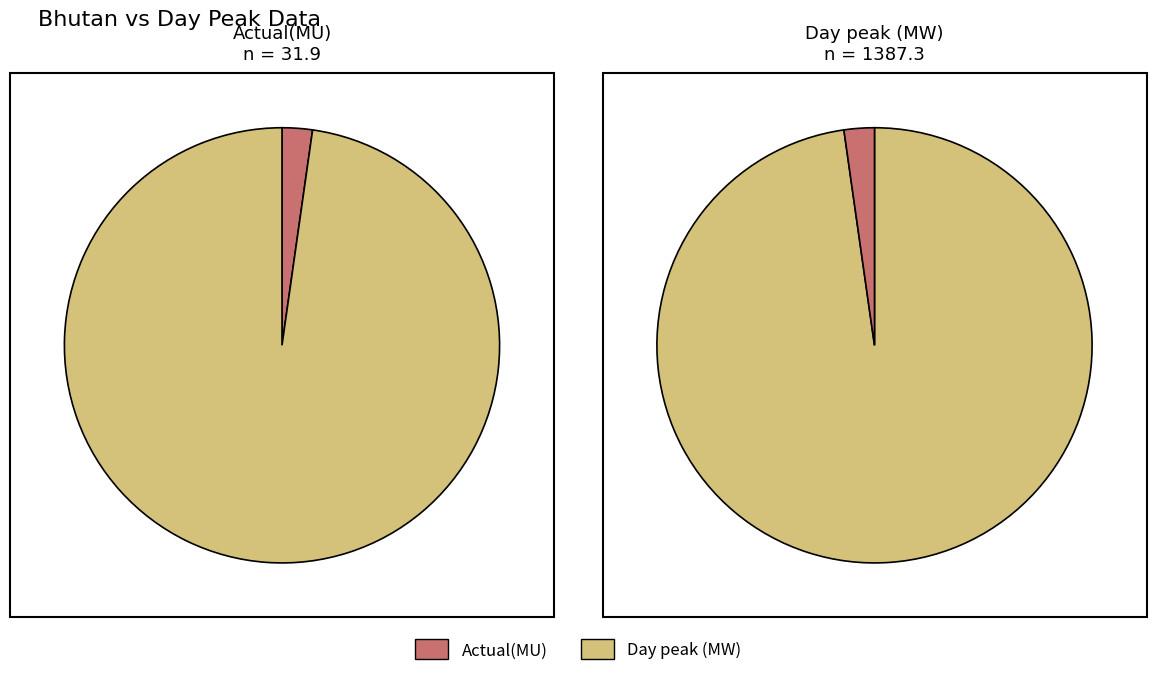

To the nearest percent, what portion does Actual(MU) represent?

2%